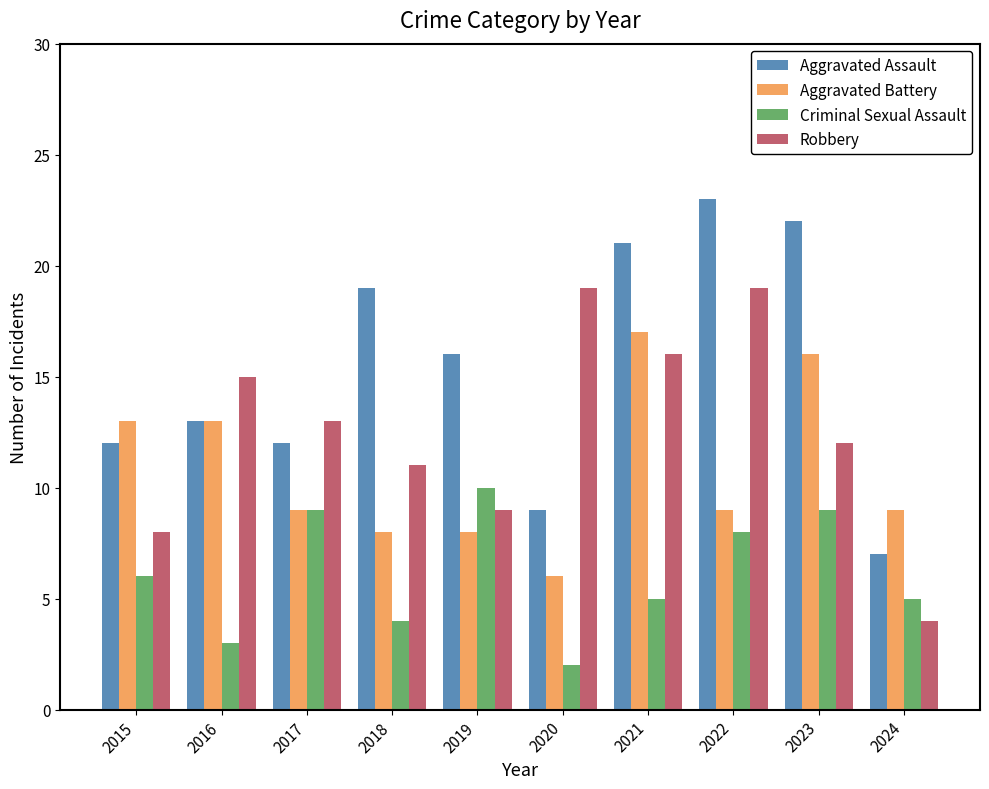

Which category has the lowest value in the Criminal Sexual Assault series?

2020